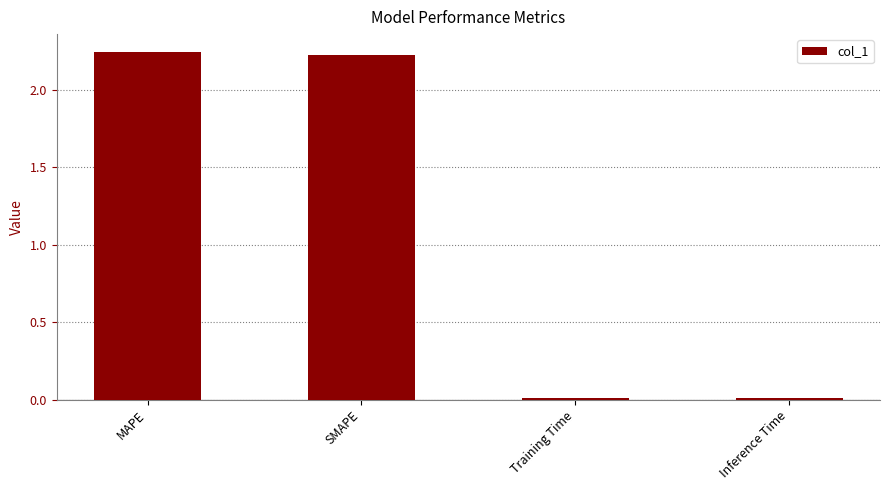

What is the label of the 2nd bar from the right?

Training Time